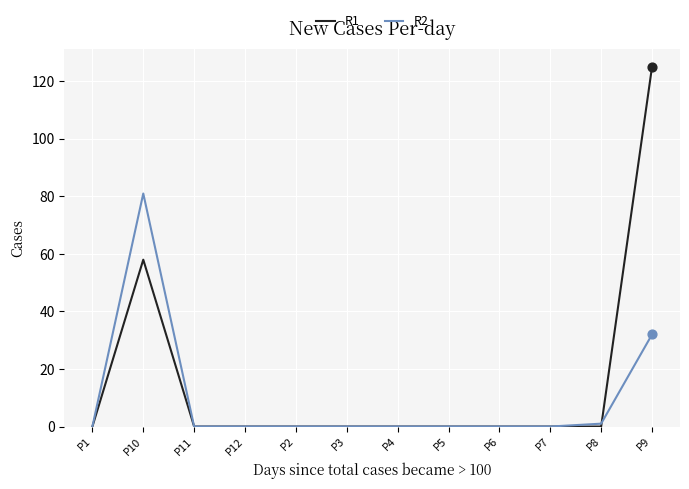

What are all the series names shown in the legend?

R1, R2